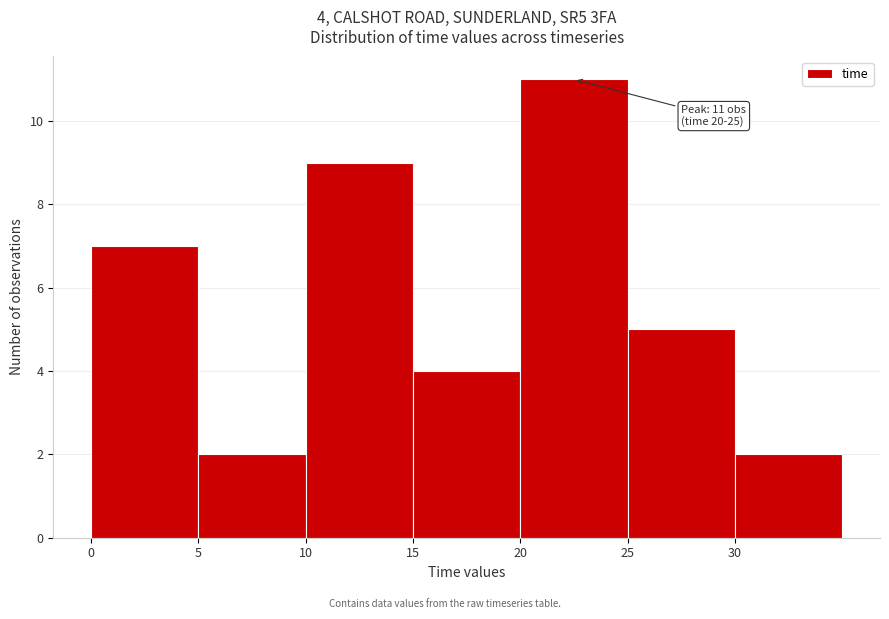

Over which range of the x-axis is the bar tallest?

20 to 25